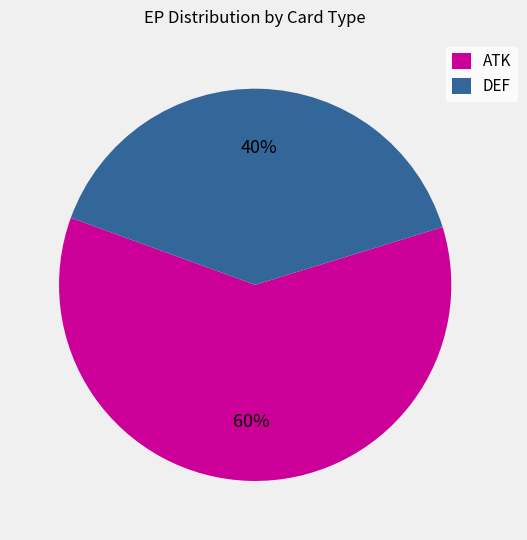

Rank the categories by value from lowest to highest.

DEF, ATK